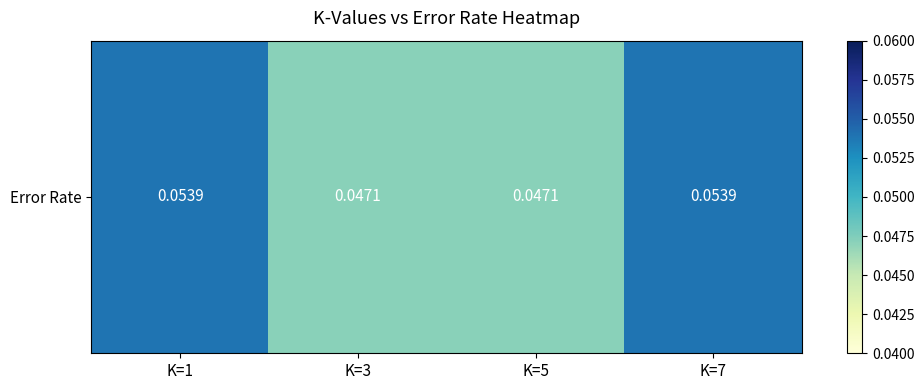

Count the values in the range 0 to 1.

4